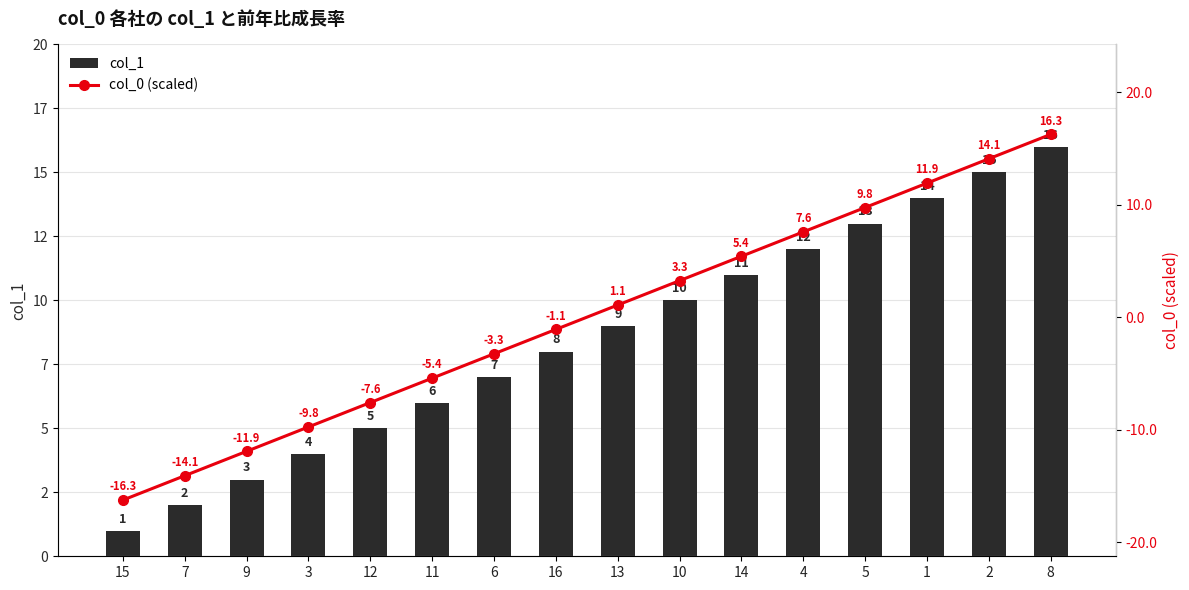

What are all the series names shown in the legend?

col_1, col_0 (scaled)